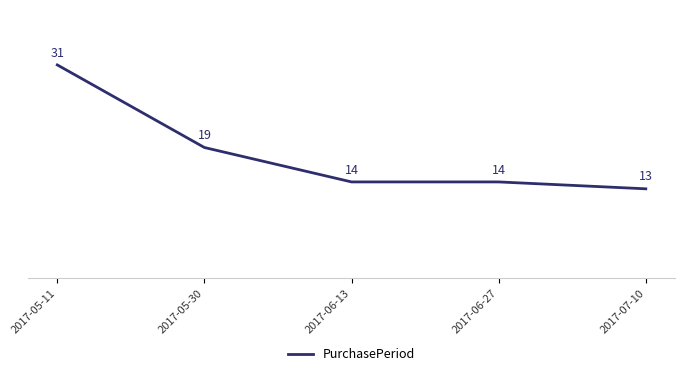

How many values are below 14?

1